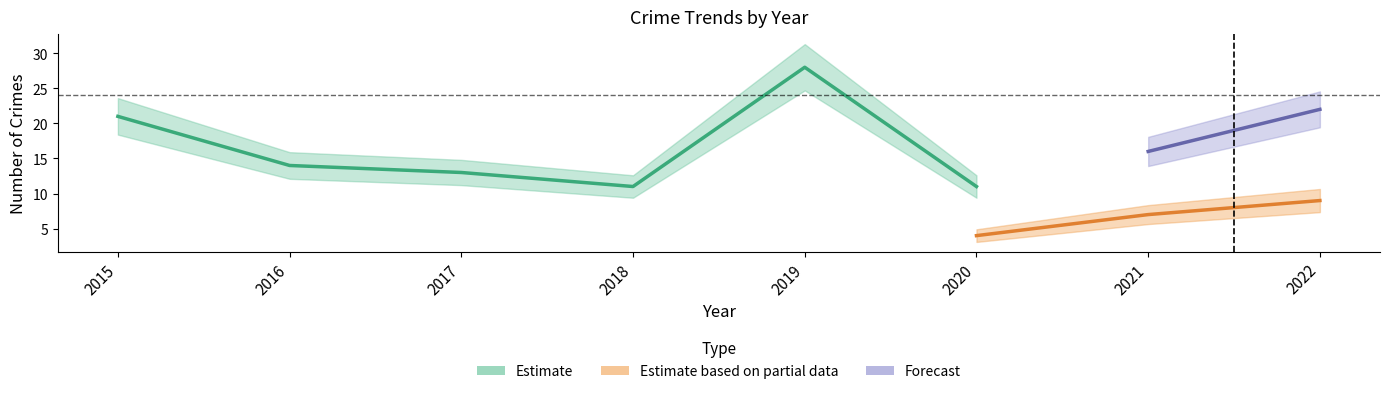

True or false: Total and Theft intersect in this chart.

False